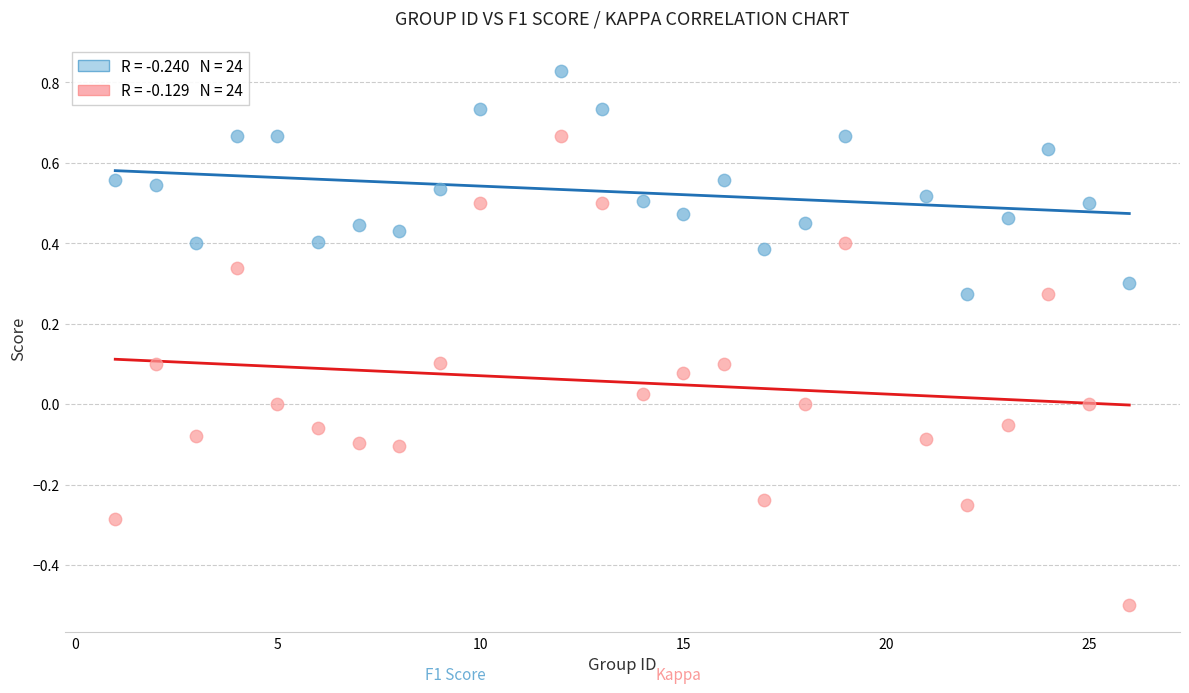

Across all data points, what is the range of X values (max minus min)?

25.0